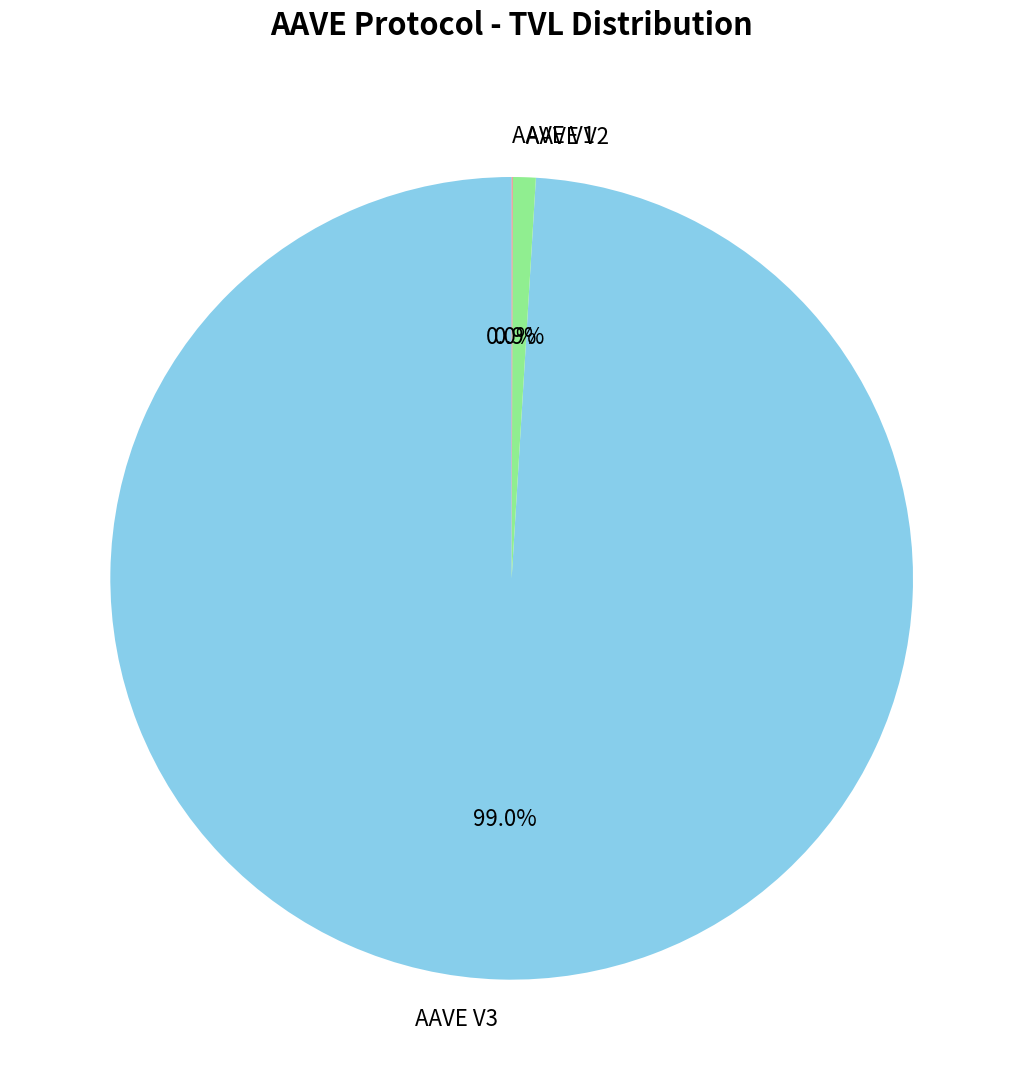

Does AAVE V3 represent more than half of the total?

Yes